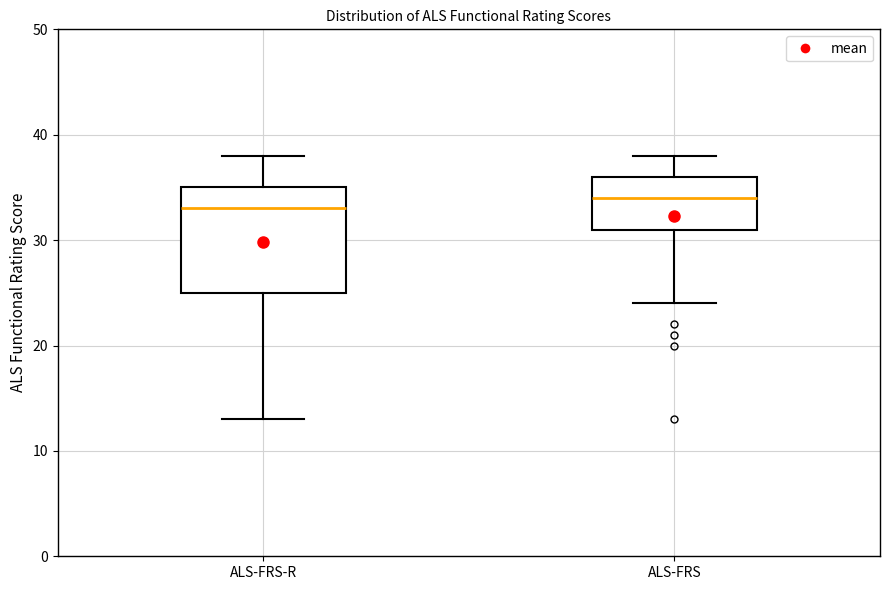

Reading left to right, transcribe this box plot: for each box, give where its median line is, the range the box spans, and where its two whiskers end, as read against the y-axis. The values are not printed on the chart, so give them approximately, as read against the axis.

ALS-FRS-R: median 33, box 25 to 35, whiskers 13 to 38
ALS-FRS: median 34, box 31 to 36, whiskers 24 to 38